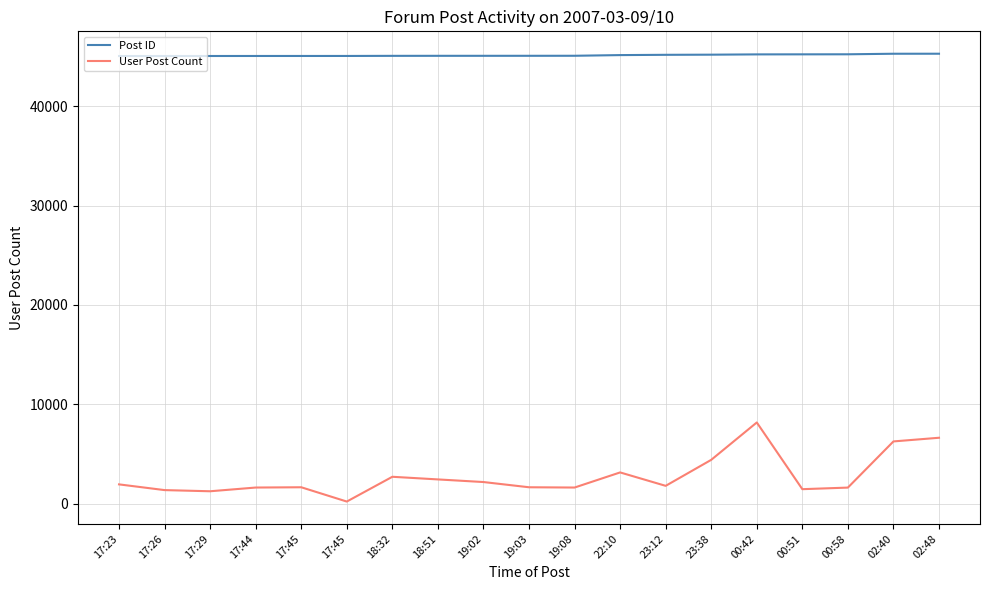

True or false: User Post Count and Post ID cross at least once.

False